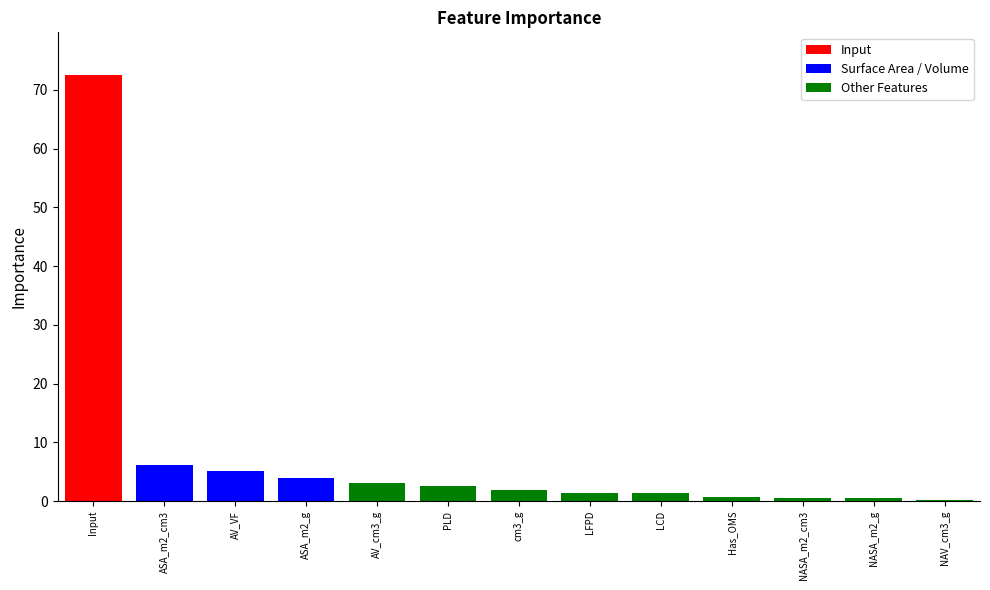

What is the ratio of the value at Input to the value at cm3_g?

37.2